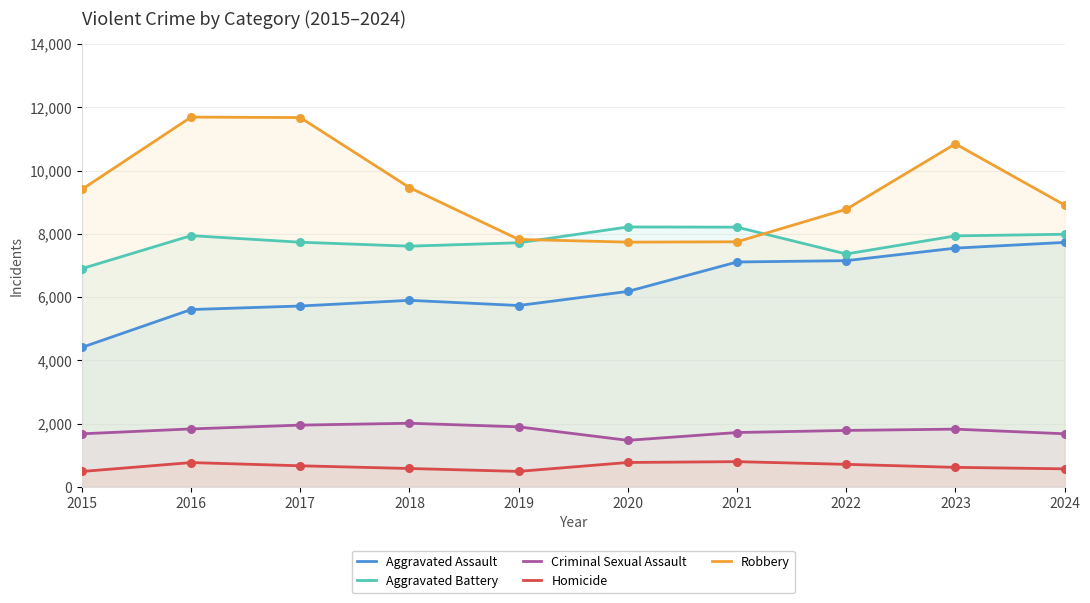

Which series has the widest spread of Y values?

Robbery